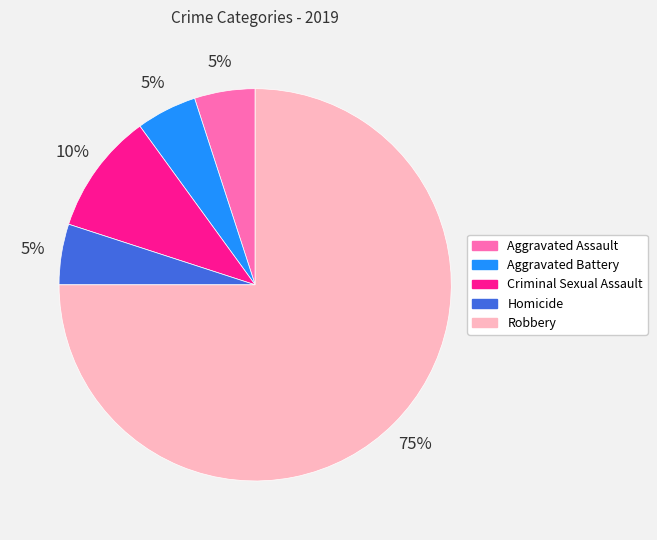

True or false: Criminal Sexual Assault accounts for 21% of the total.

False